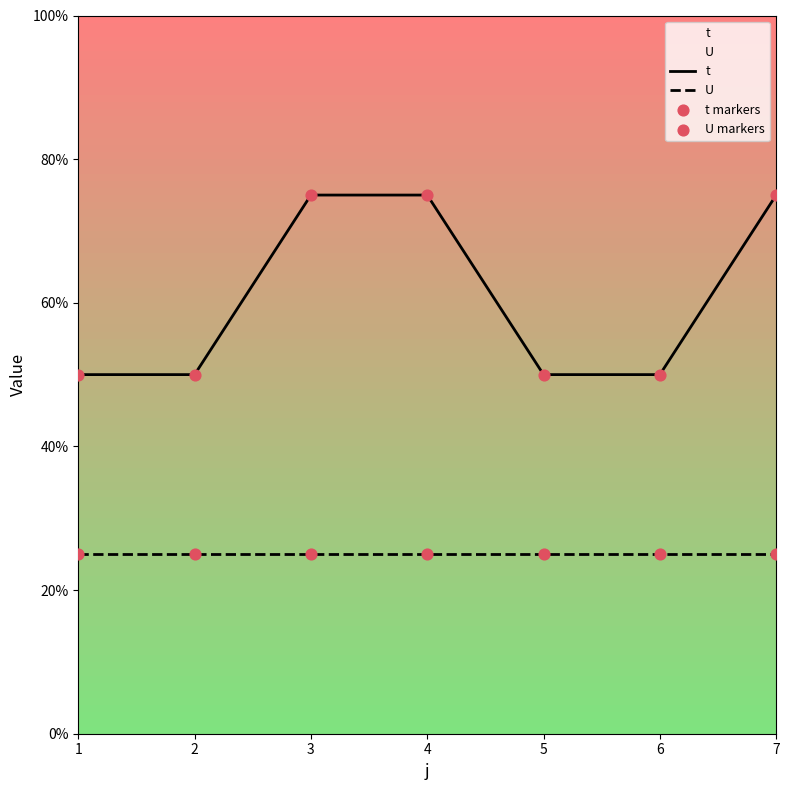

Which series has the largest Y range (max minus min)?

t